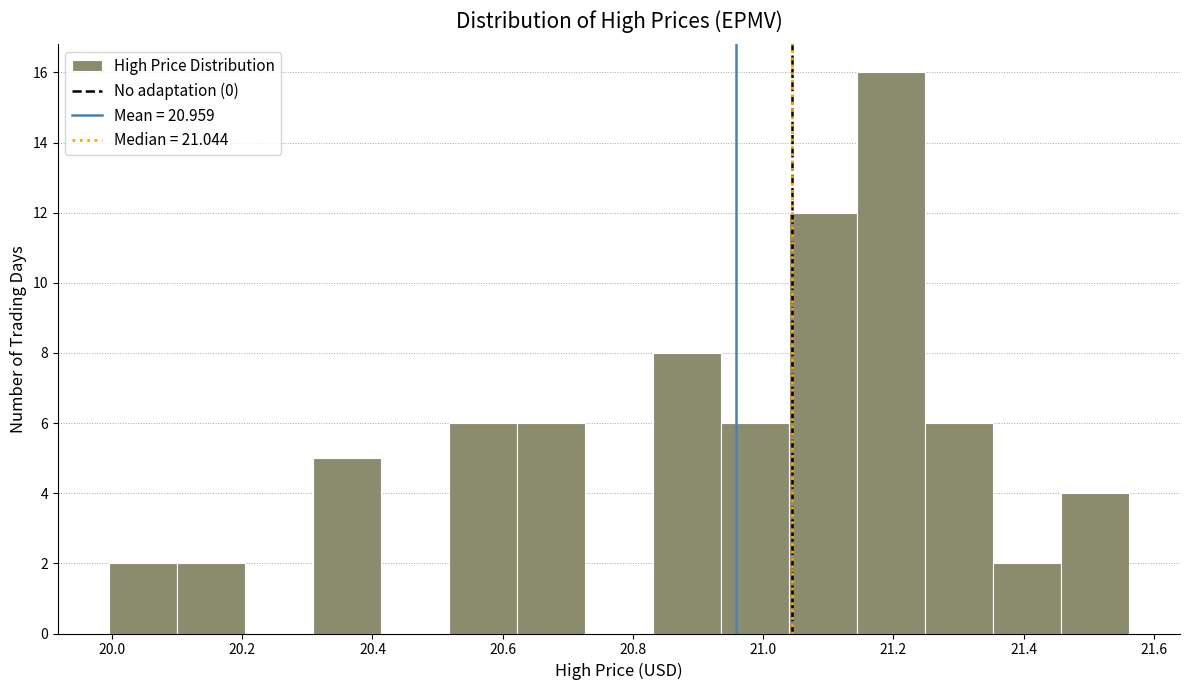

Reading left to right, list every bar in this chart as the range it spans on the x-axis followed by its height. Neither the bar edges nor the heights are printed on the chart, so give them approximately, as read against the axes.

20.00 to 20.10: 2
20.10 to 20.20: 2
20.20 to 20.30: 0
20.30 to 20.42: 5
20.42 to 20.52: 0
20.52 to 20.62: 6
20.62 to 20.72: 6
20.72 to 20.84: 0
20.84 to 20.94: 8
20.94 to 21.04: 6
21.04 to 21.14: 12
21.14 to 21.24: 16
21.24 to 21.36: 6
21.36 to 21.46: 2
21.46 to 21.56: 4